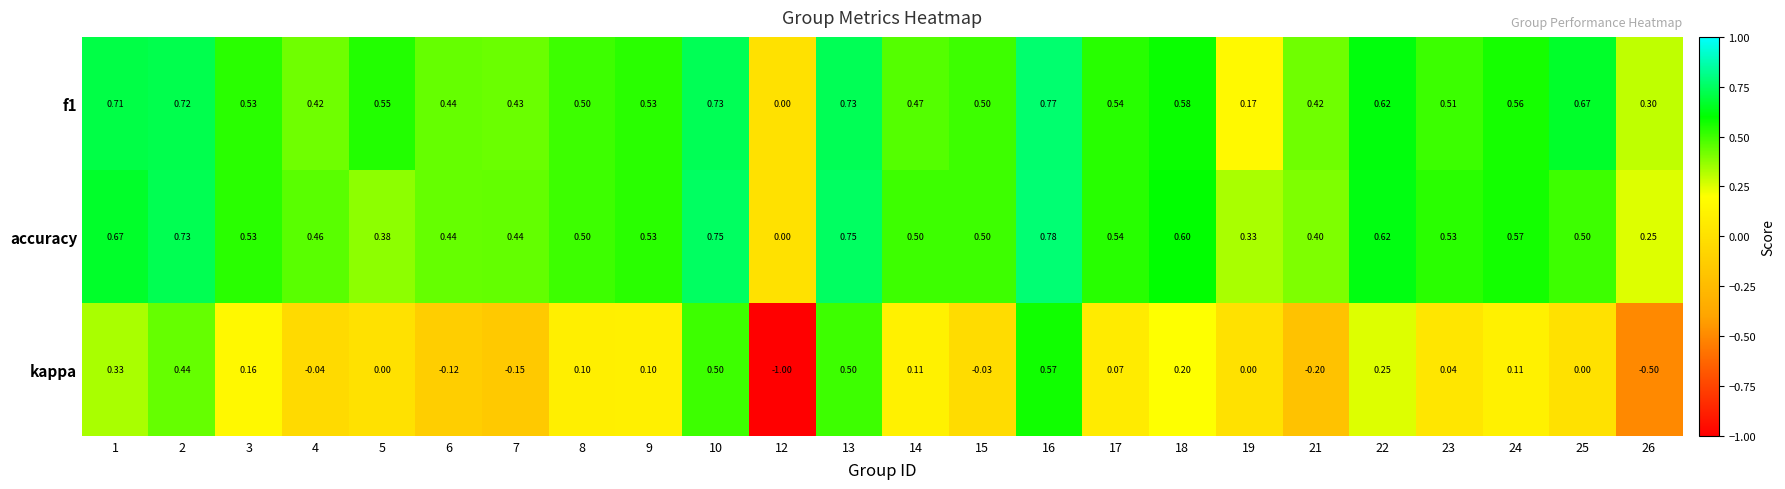

Rank the series by their maximum value, from lowest to highest.

kappa, f1, accuracy